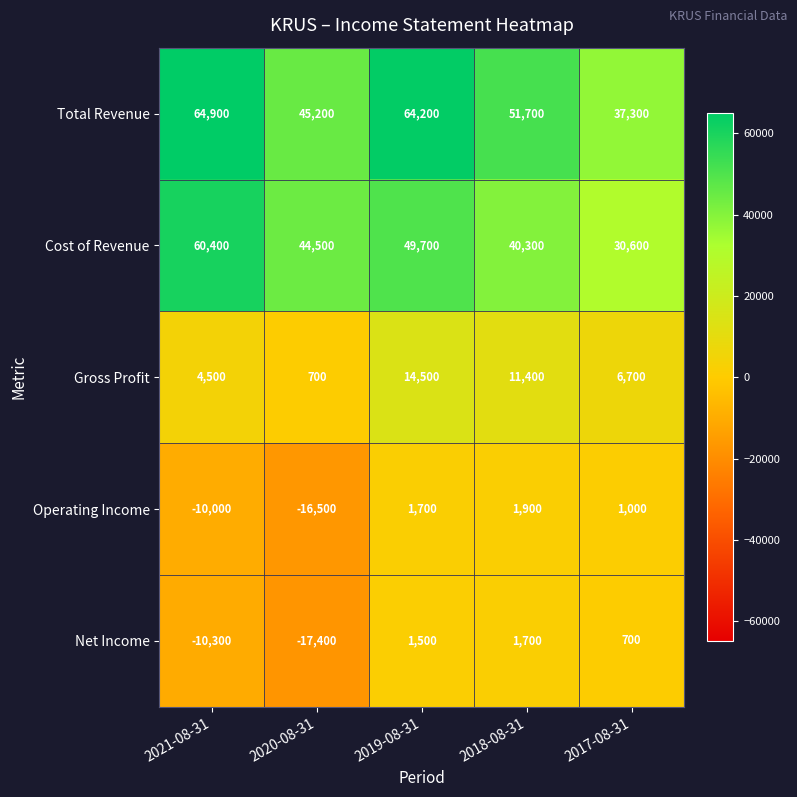

Is it true that Total Revenue equals 23673 at 2017-08-31?

False